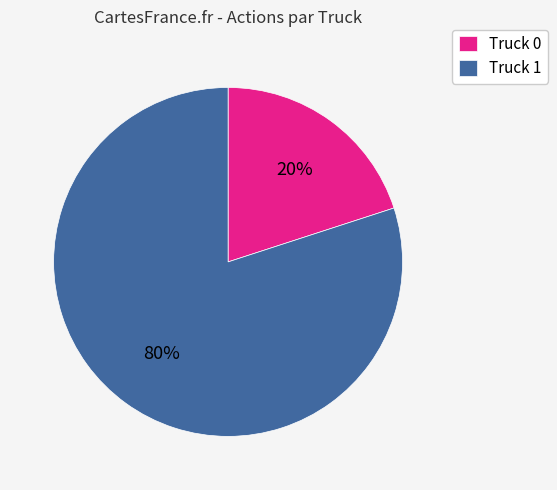

Does Truck 1 account for over 50% of the chart?

Yes